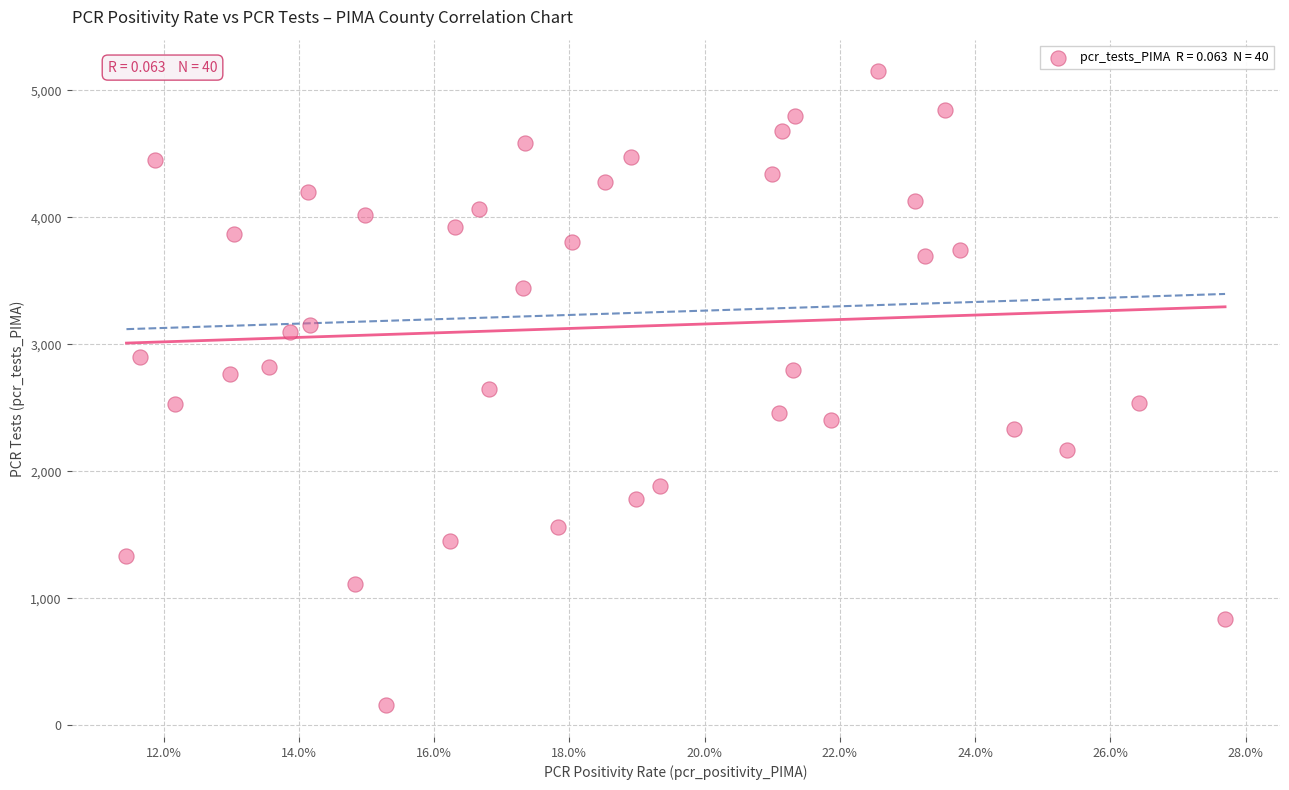

What is the range of Y values (max minus min)?

4991